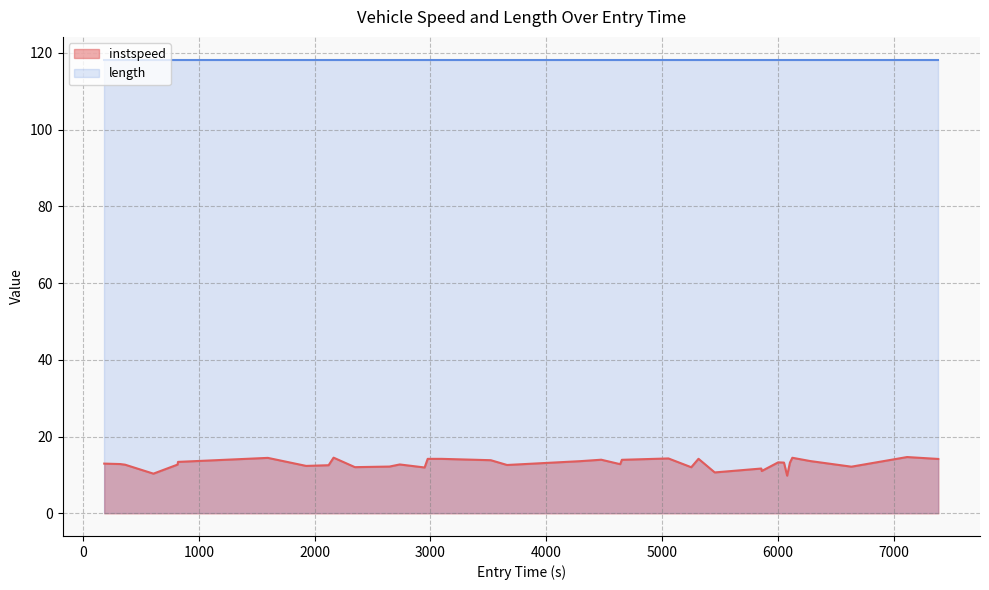

Where is the first local maximum?

1595.88349610384